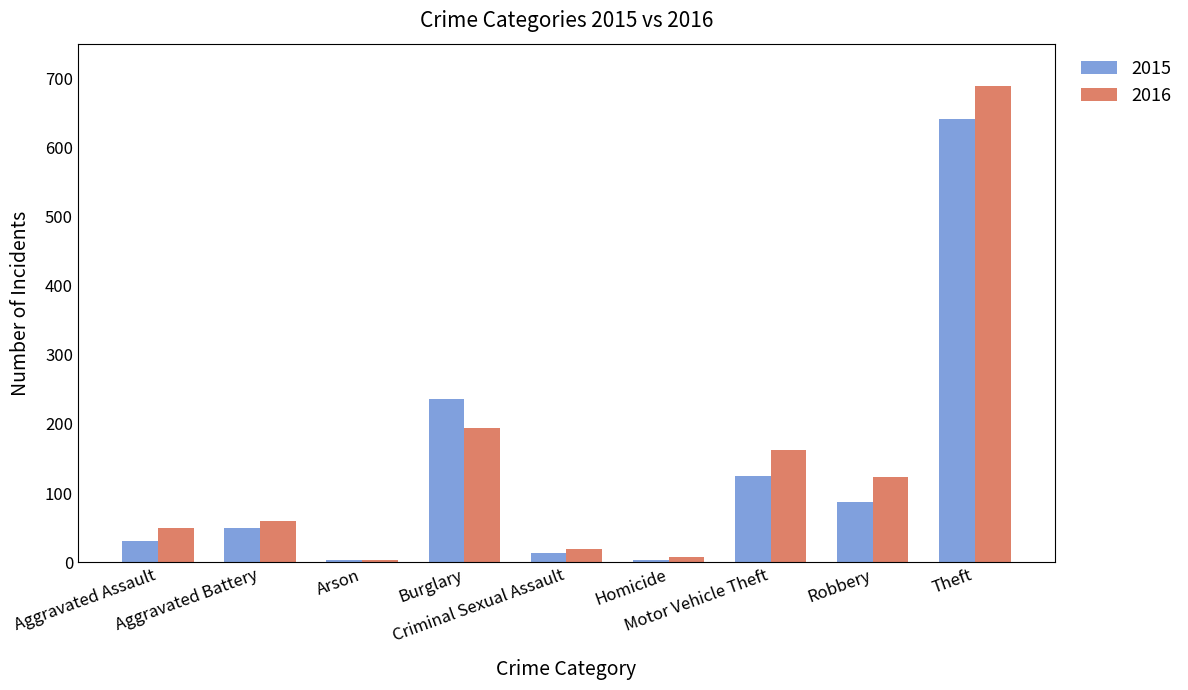

Rank the series at Burglary from lowest to highest value.

2016, 2015